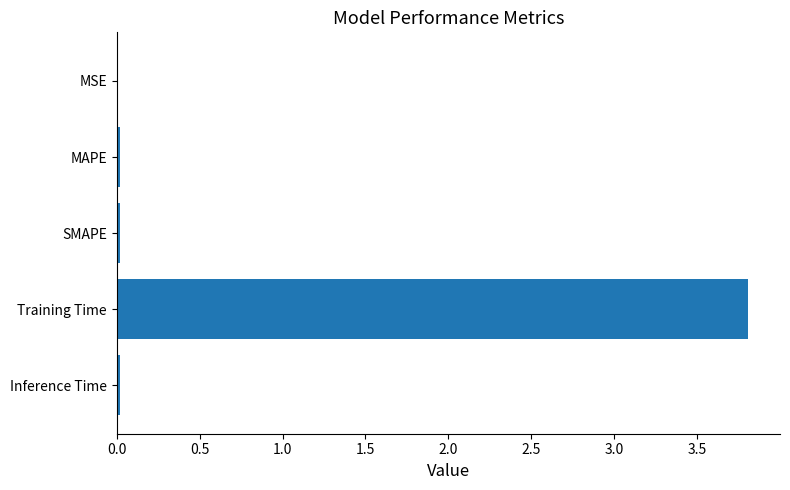

What is the sum of all values?

3.9